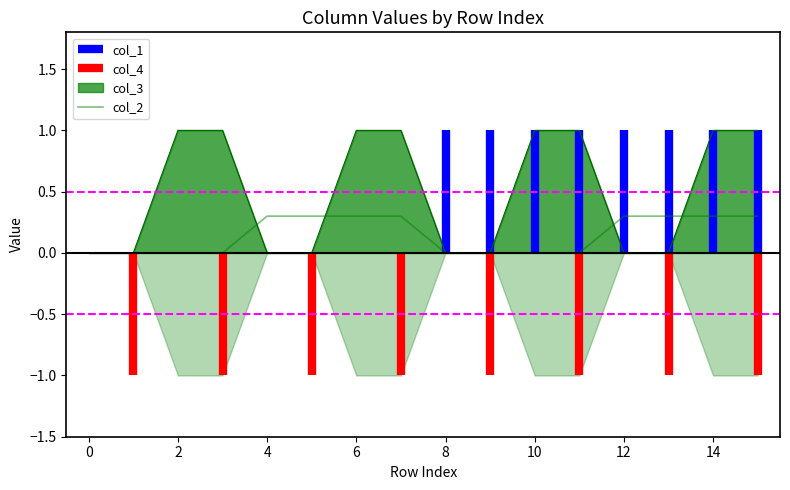

How many categories are shown in the chart?

16